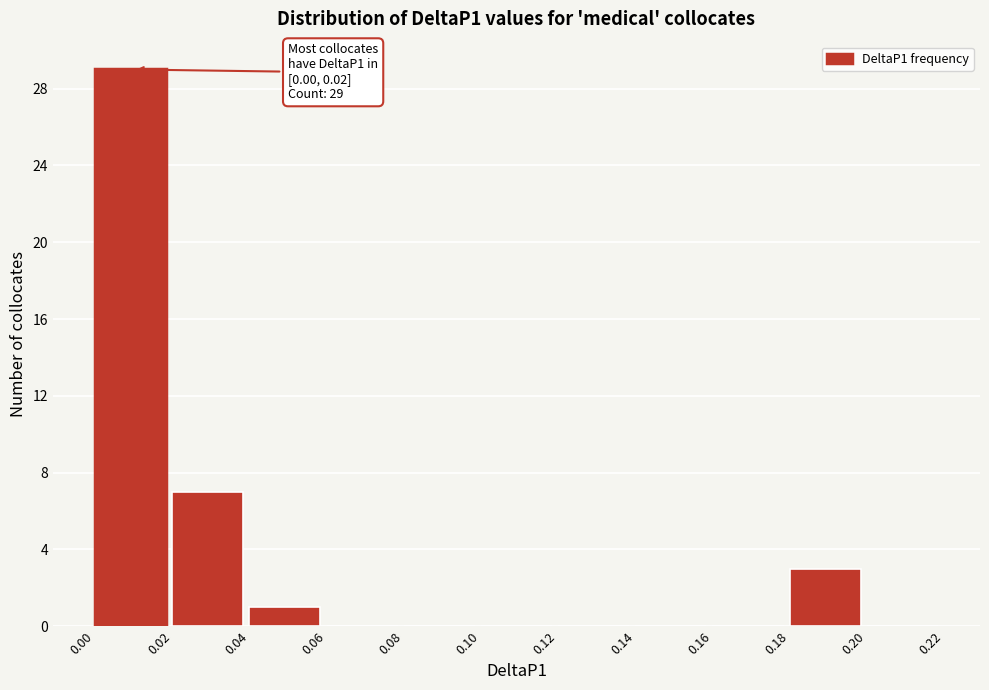

Over which range of the x-axis is the bar tallest?

0.00 to 0.02